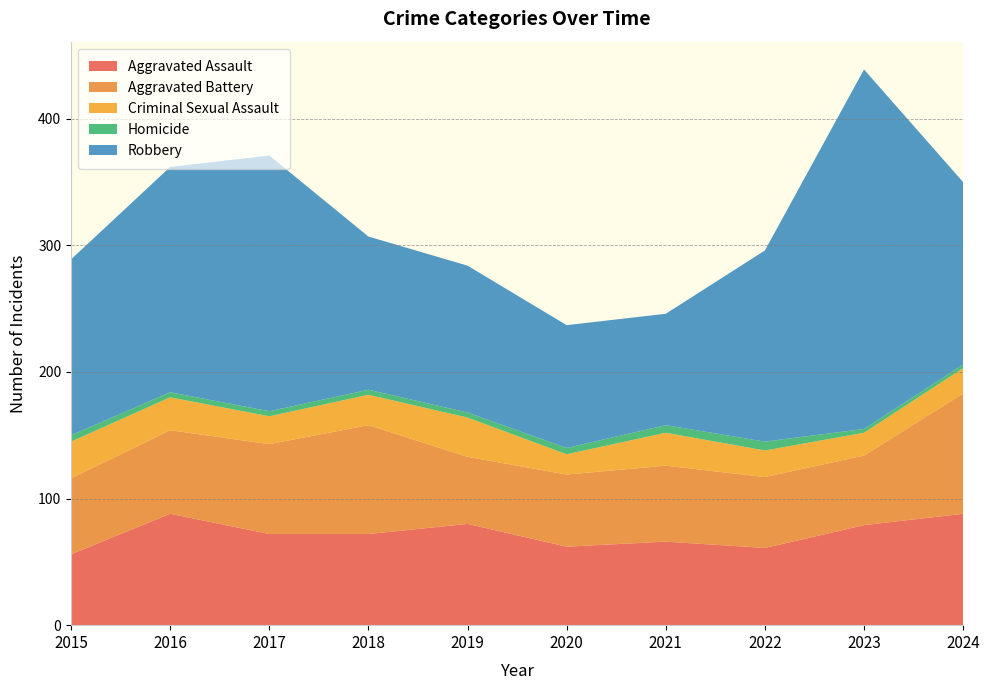

Reading left to right, list all the values displayed in this chart.

Aggravated Assault: 2015=56	2016=88	2017=72	2018=72	2019=80	2020=62	2021=66	2022=61	2023=79	2024=88
Aggravated Battery: 2015=60	2016=66	2017=71	2018=86	2019=53	2020=57	2021=60	2022=56	2023=55	2024=95
Criminal Sexual Assault: 2015=29	2016=26	2017=22	2018=24	2019=31	2020=16	2021=26	2022=21	2023=18	2024=20
Homicide: 2015=5	2016=4	2017=4	2018=4	2019=4	2020=5	2021=6	2022=7	2023=3	2024=3
Robbery: 2015=139	2016=178	2017=202	2018=121	2019=116	2020=97	2021=88	2022=151	2023=284	2024=144